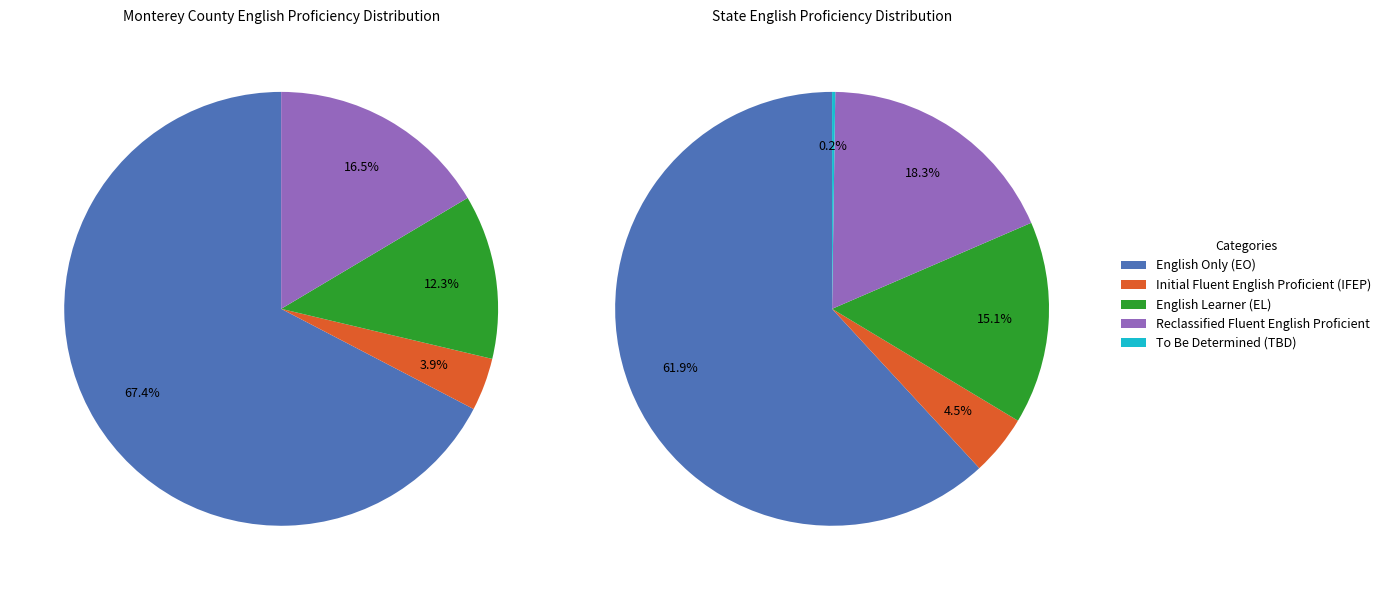

To the nearest percent, what percentage of the pie is State?

100%